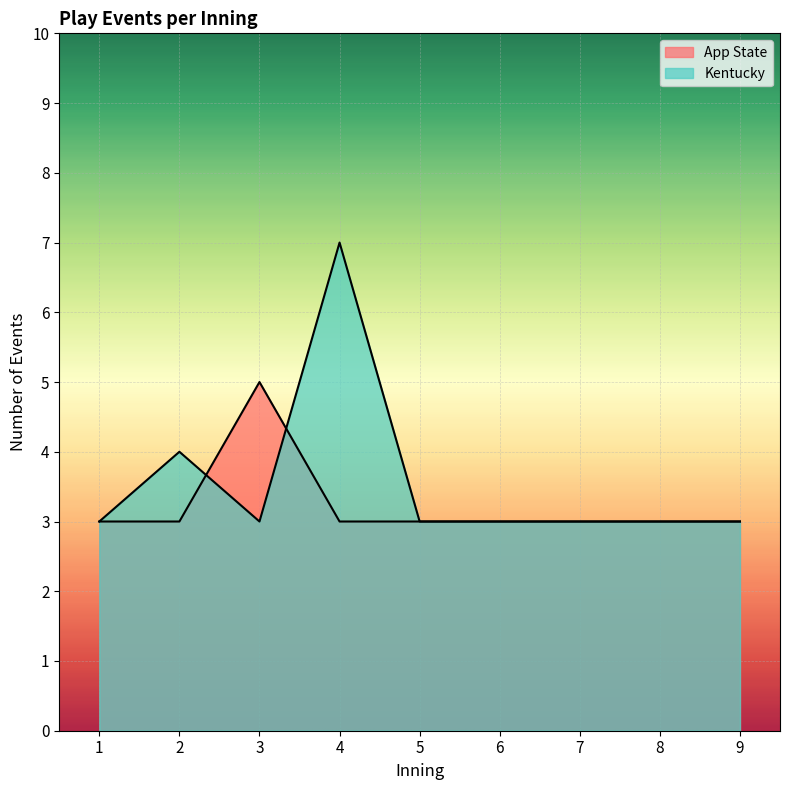

True or false: App State and Kentucky cross at least once.

True